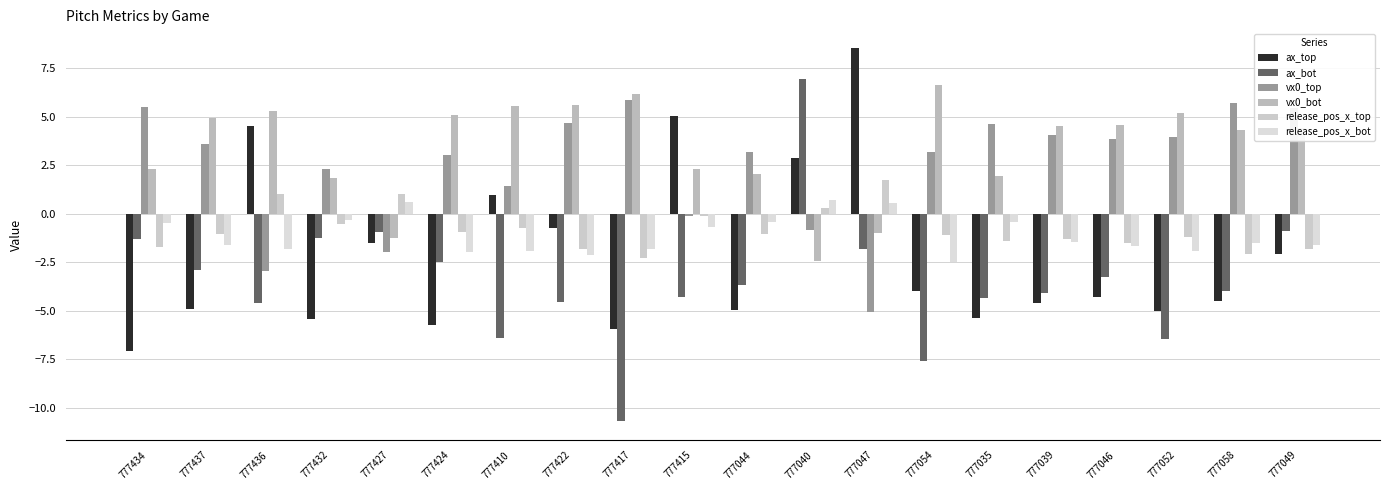

Is it true that ax_top equals -4.3 at 777046?

True